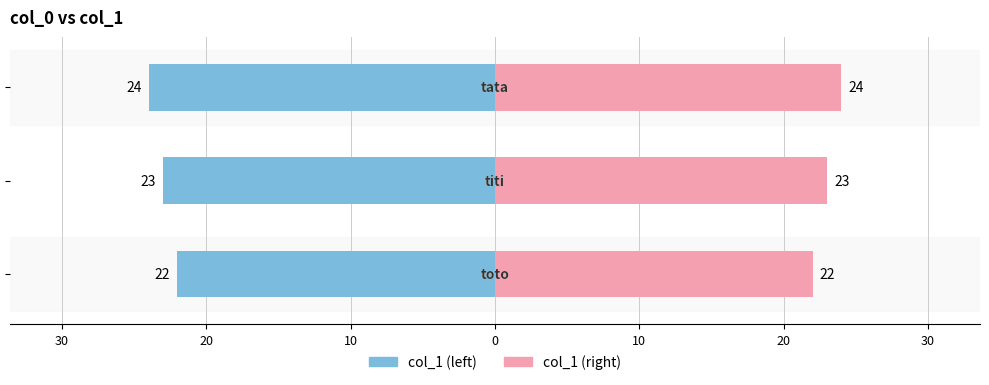

What is the sum of all values?

69